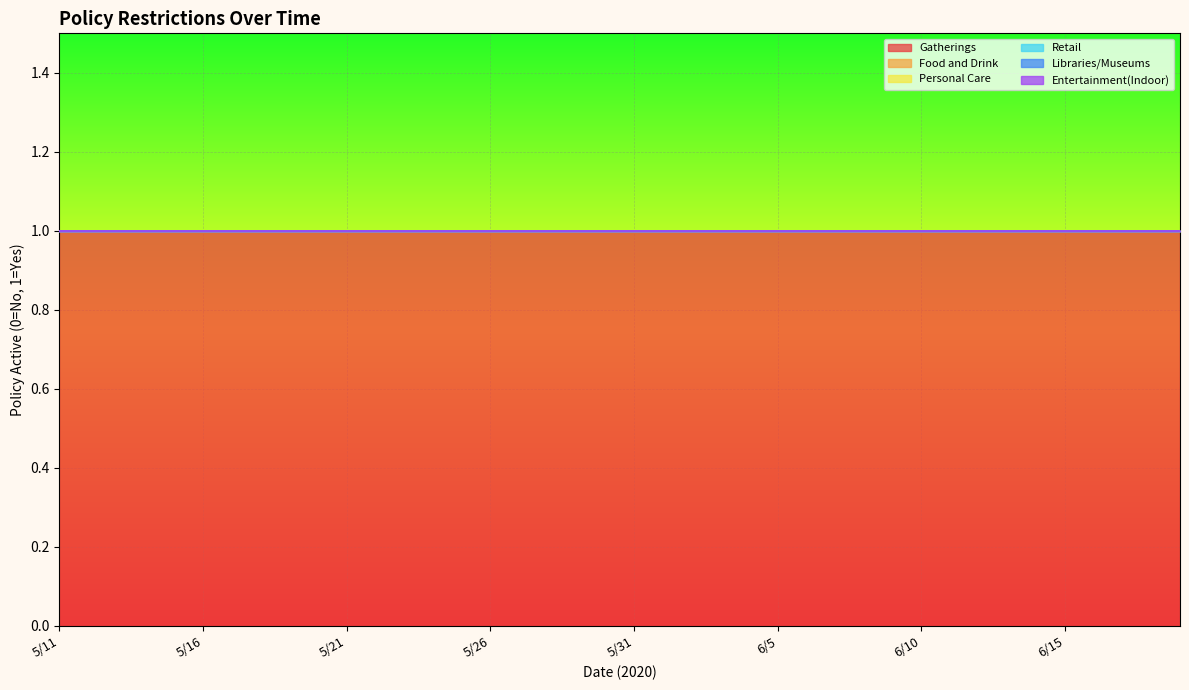

True or false: Retail and Gatherings intersect in this chart.

False